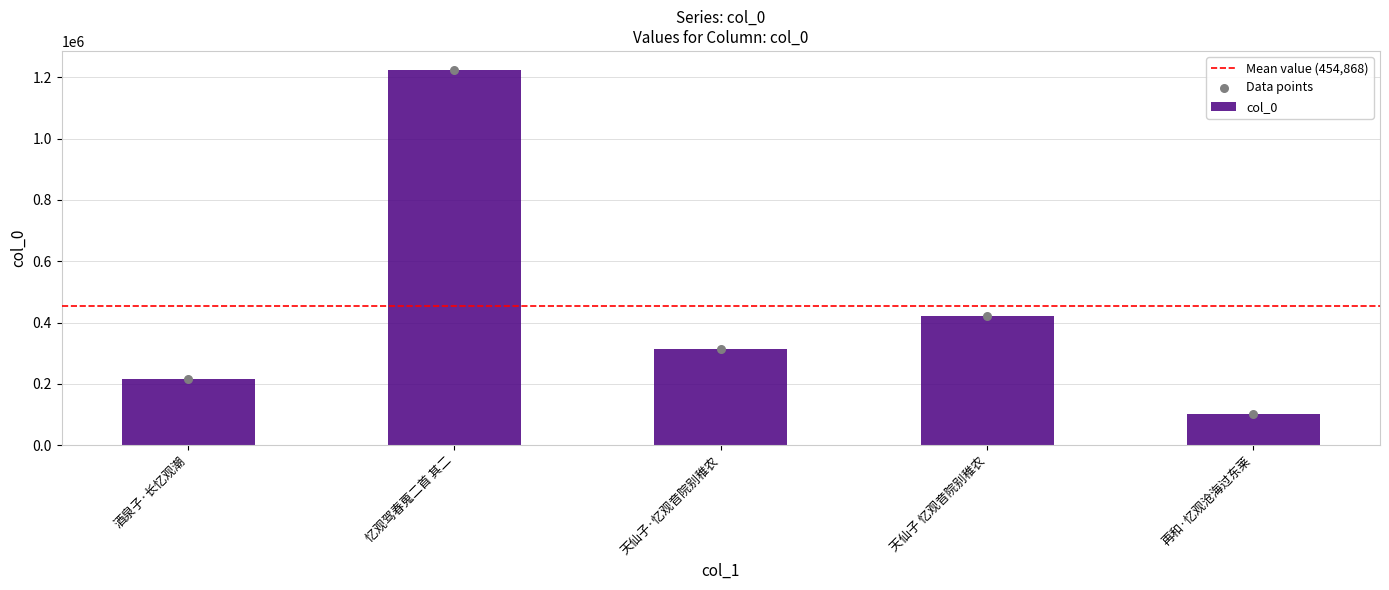

What is the ratio of the value at 酒泉子·长忆观潮 to the value at 再和·忆观沧海过东莱?

2.1